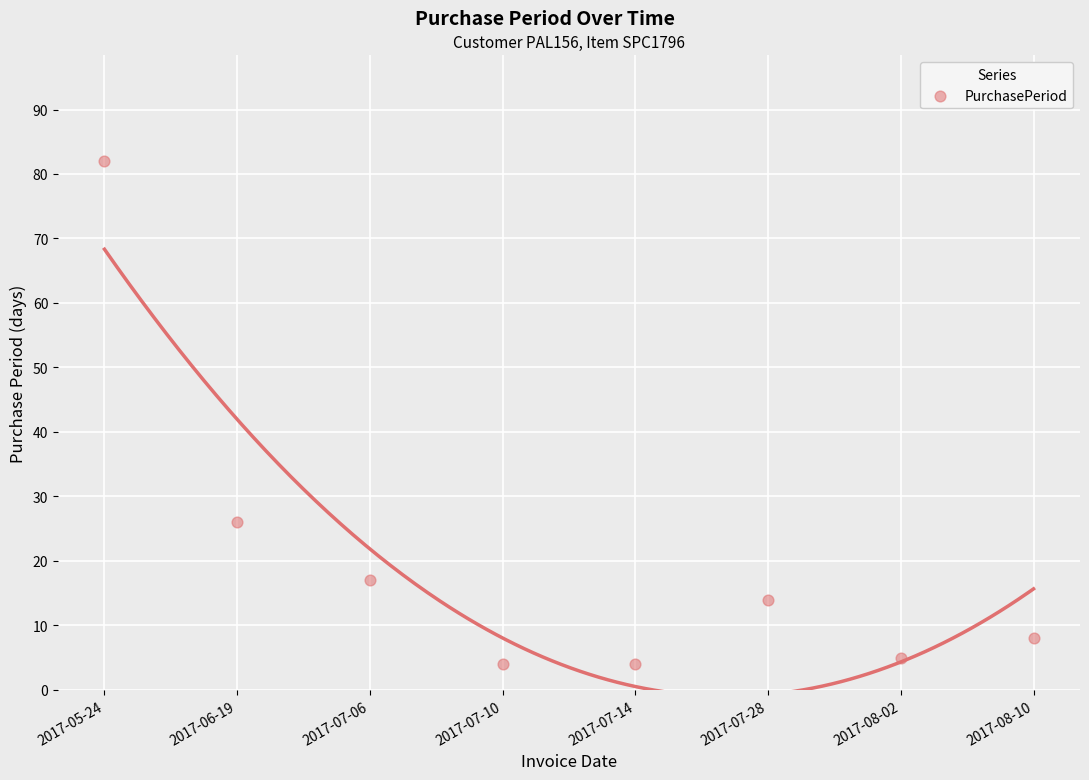

What Y value in the scatter plot is closest to 43?

26